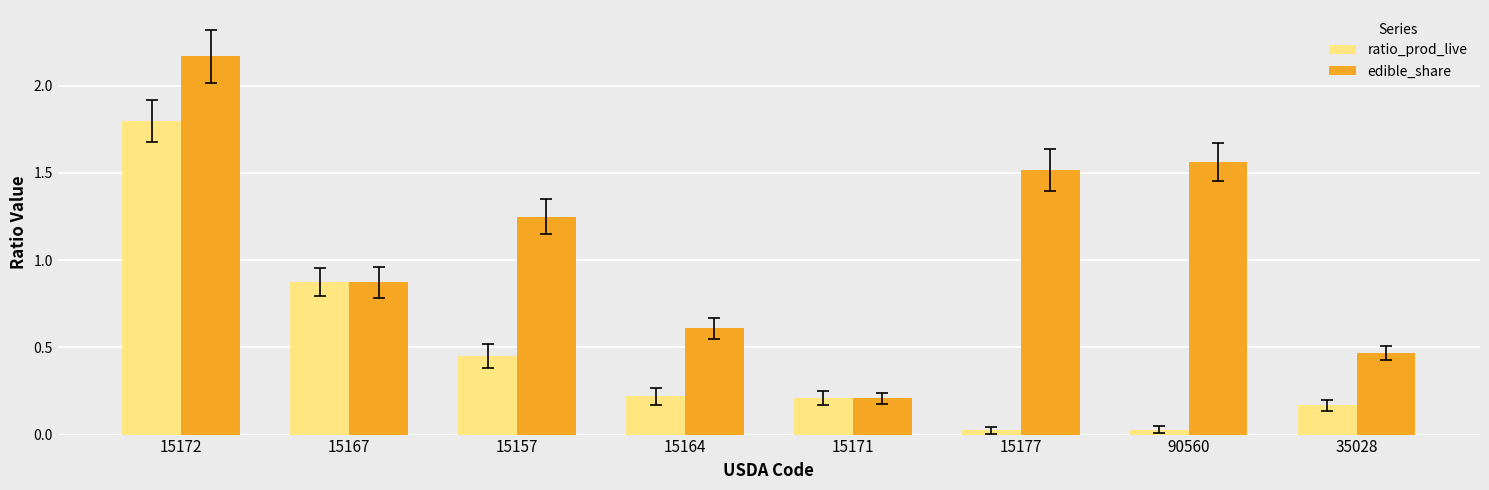

How many data points in edible_share are above 1?

4